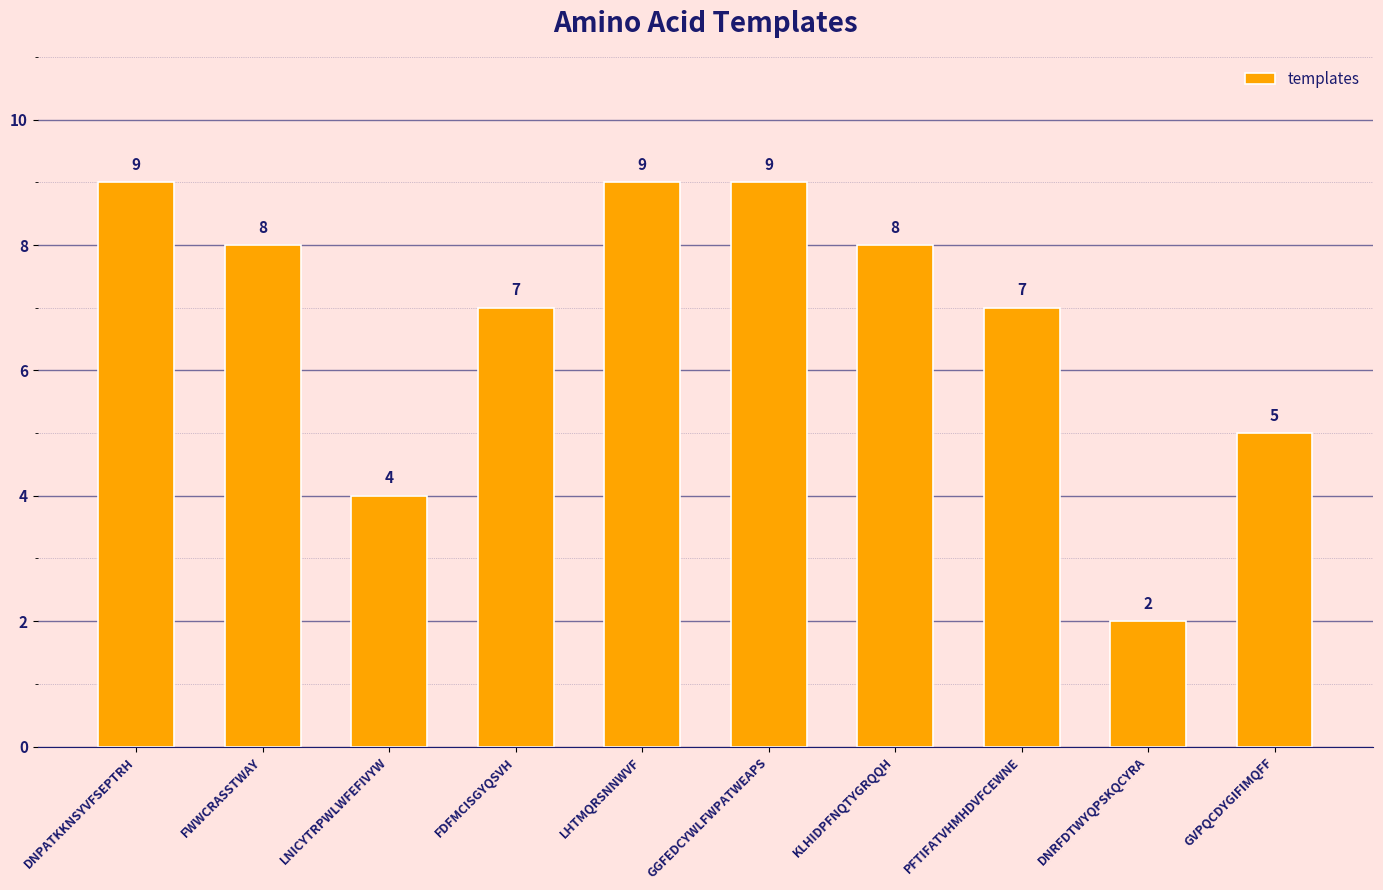

Where does the data first go above 8?

DNPATKKNSYVFSEPTRH